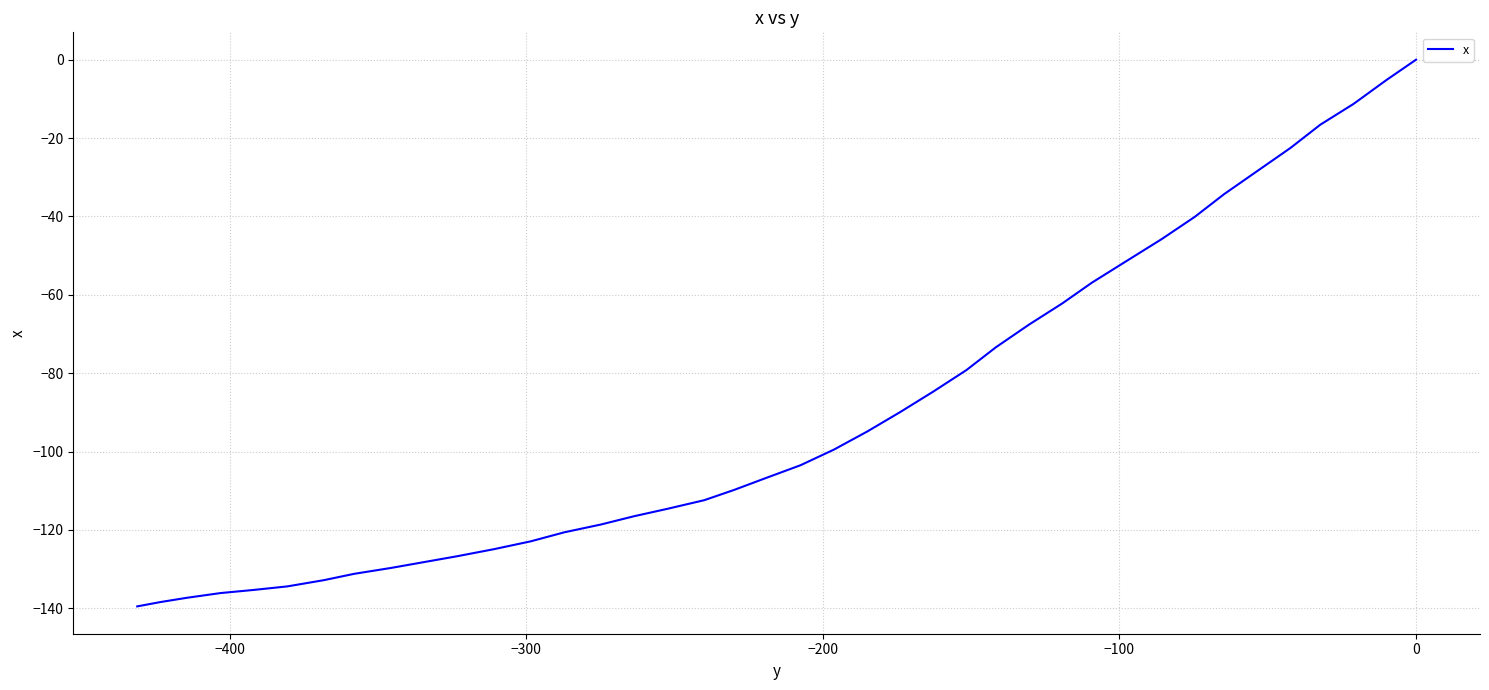

The value at 0 is -16.5. True or false?

False